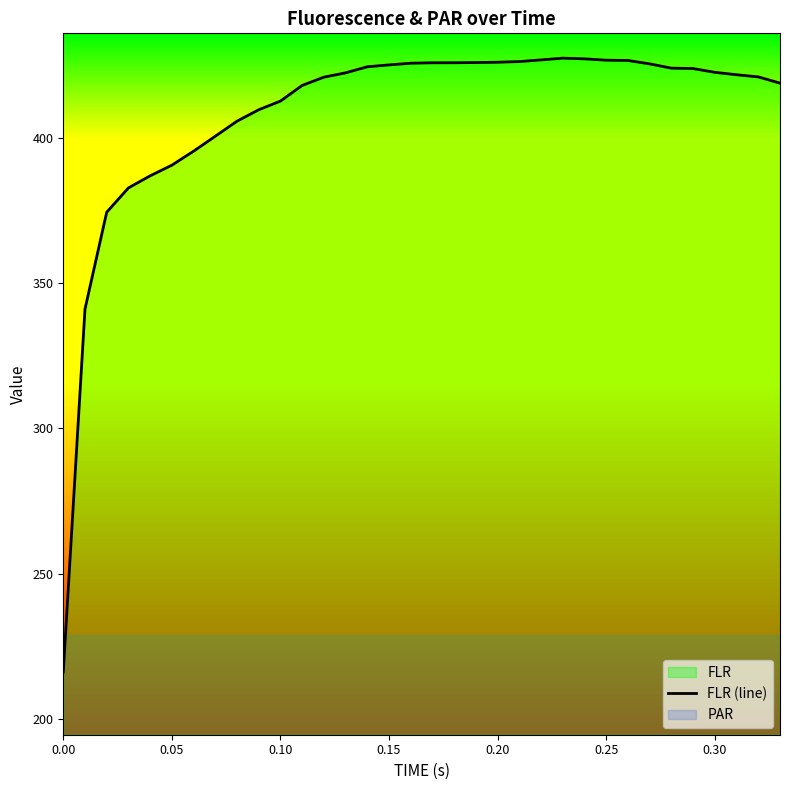

What is the maximum value for FLR (line)?

427.6